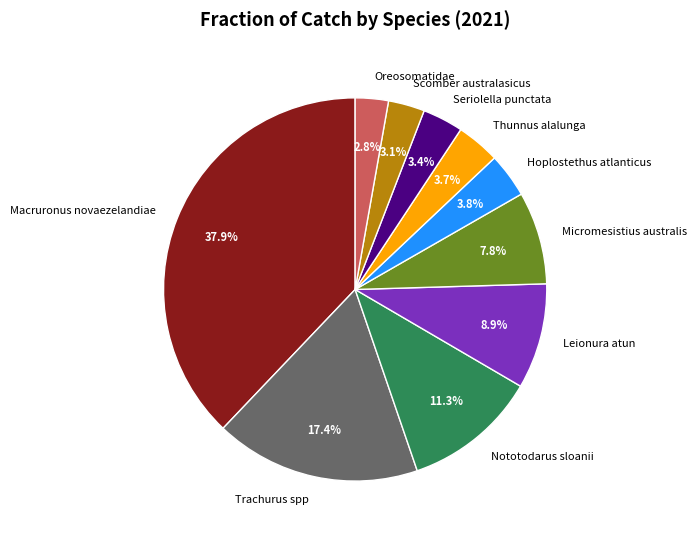

True or false: Micromesistius australis accounts for 17% of the total.

False